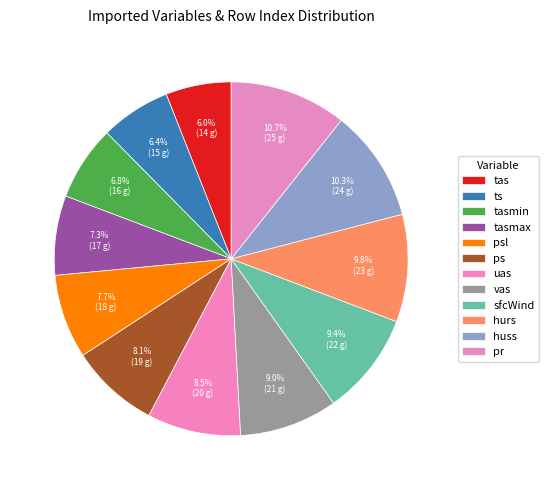

Which slice is the largest?

pr